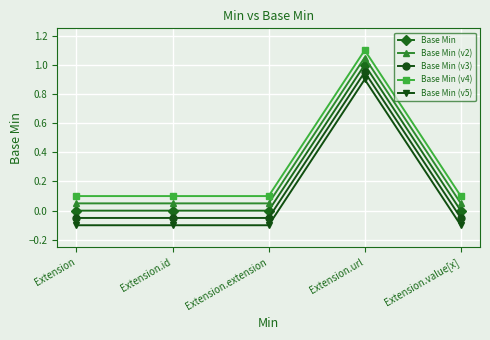

True or false: Base Min (v2) and Base Min (v3) intersect in this chart.

False